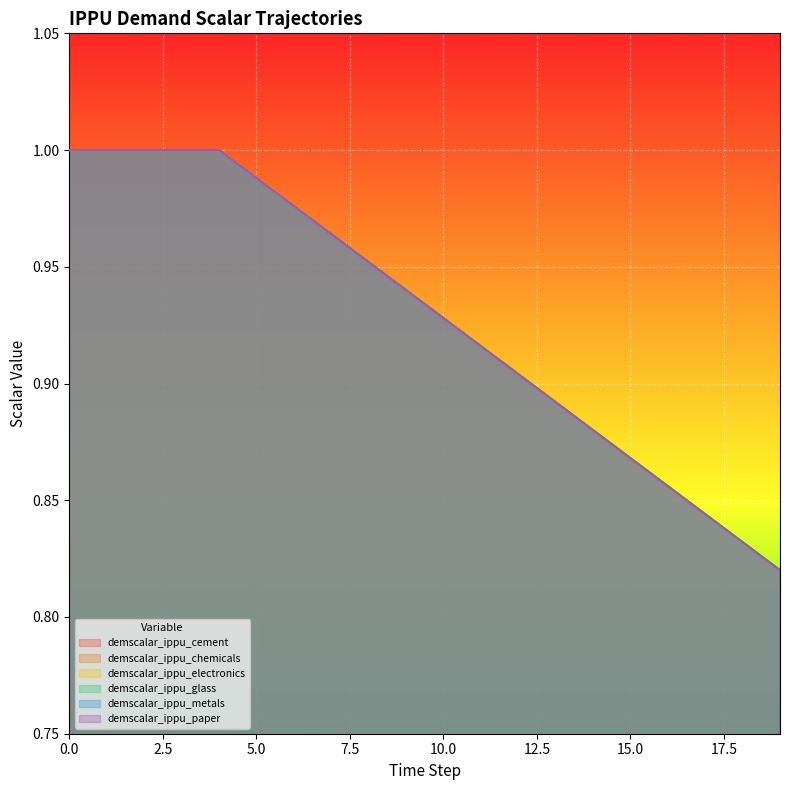

True or false: demscalar_ippu_cement has a value of 1.0 at 3.

True